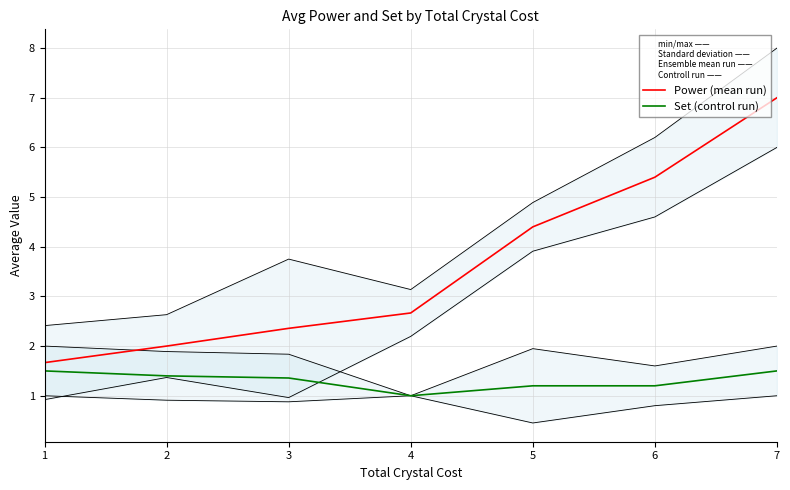

At how many categories does at least one series exceed 6?

1